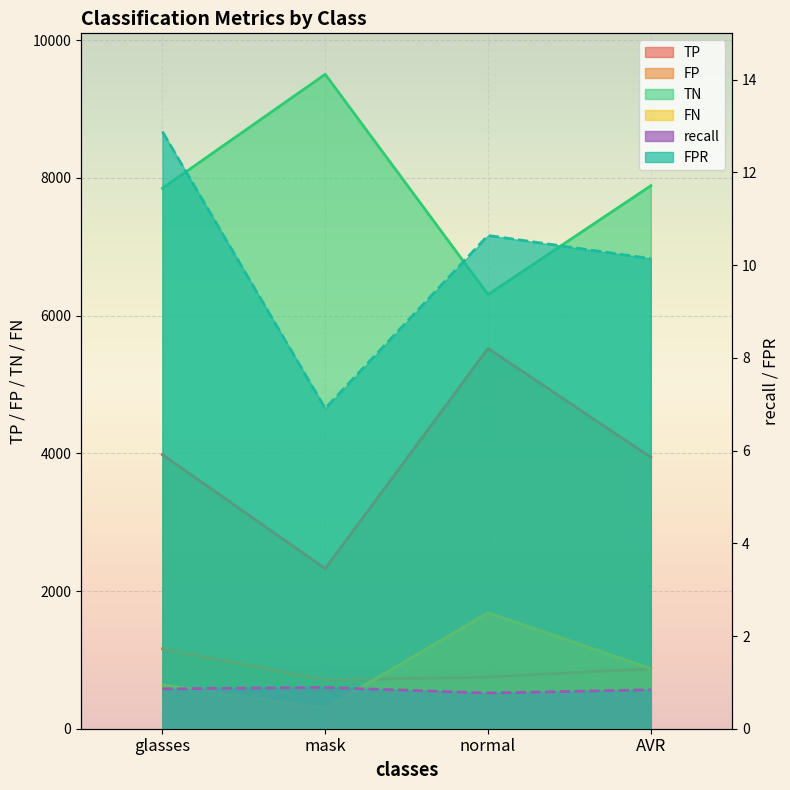

Which series has the largest range (max minus min)?

TP